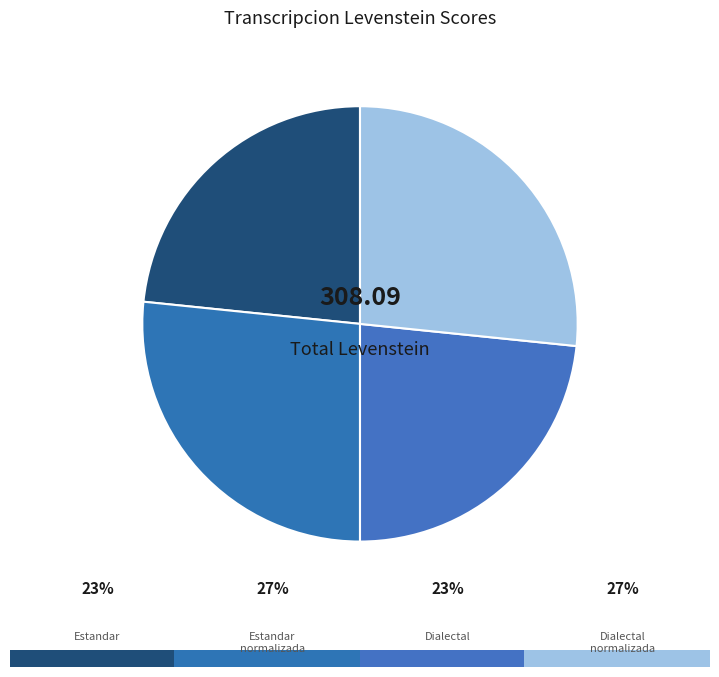

Rank the categories by value from highest to lowest.

Estandar_normalizada, Dialectal_normalizada, Estandar, Dialectal